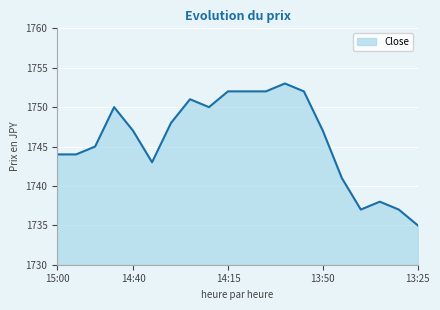

What is the difference between the maximum and minimum values?

18